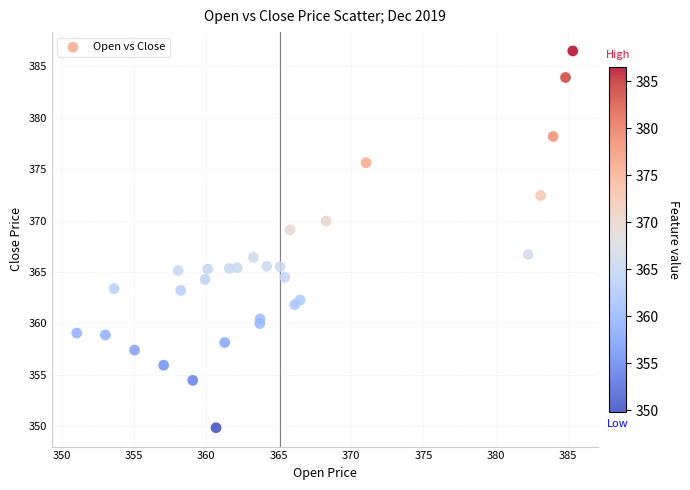

What is the range of X values (max minus min)?

34.2